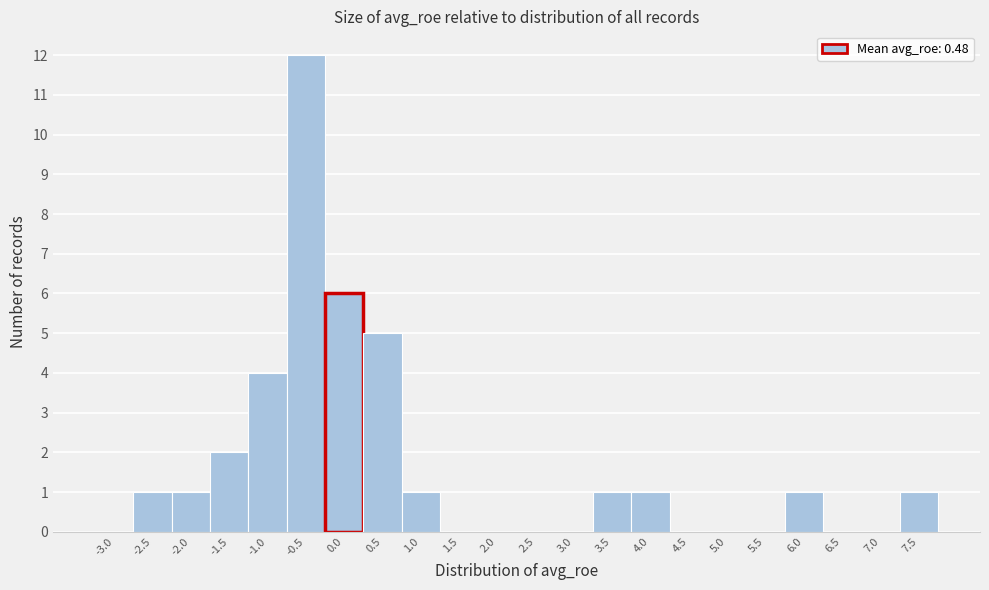

Reading left to right, transcribe all the data shown in this chart.

-3.0=0	-2.5=1	-2.0=1	-1.5=2	-1.0=4	-0.5=12	0.0=6	0.5=5	1.0=1	1.5=0	2.0=0	2.5=0	3.0=0	3.5=1	4.0=1	4.5=0	5.0=0	5.5=0	6.0=1	6.5=0	7.0=0	7.5=1